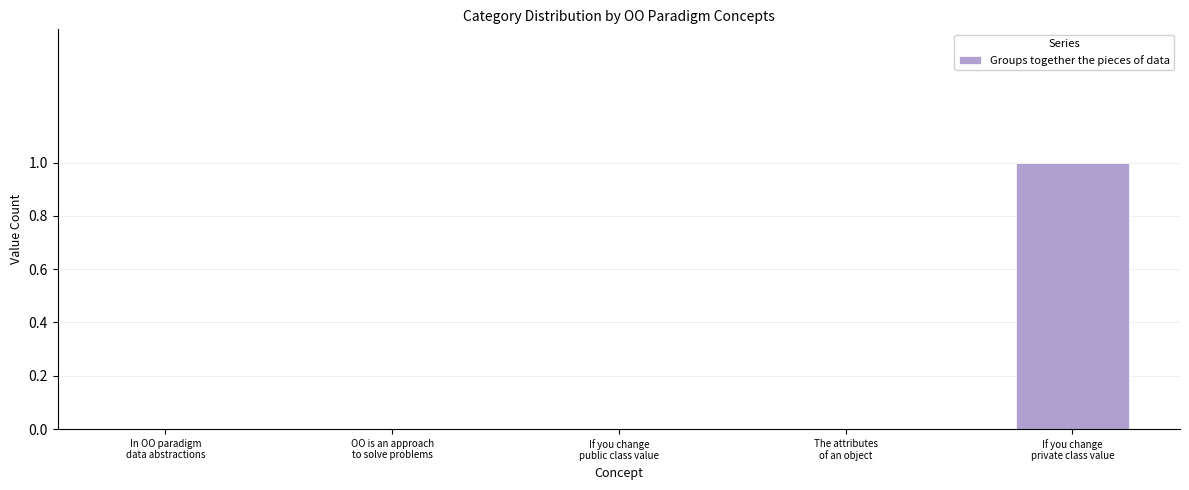

Reading left to right, what are all the values shown in this chart?

In OO paradigm
data abstractions=0	OO is an approach
to solve problems=0	If you change
public class value=0	The attributes
of an object=0	If you change
private class value=1